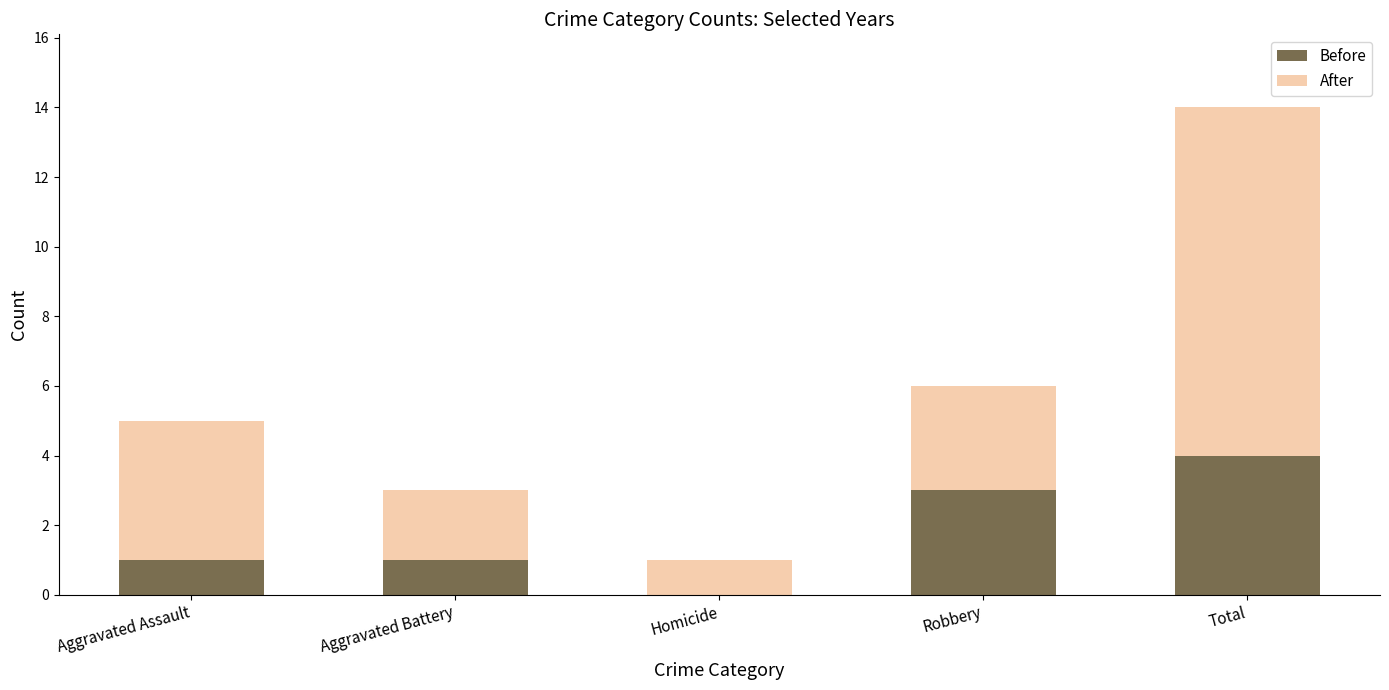

What is the total value across all series at Aggravated Assault?

5